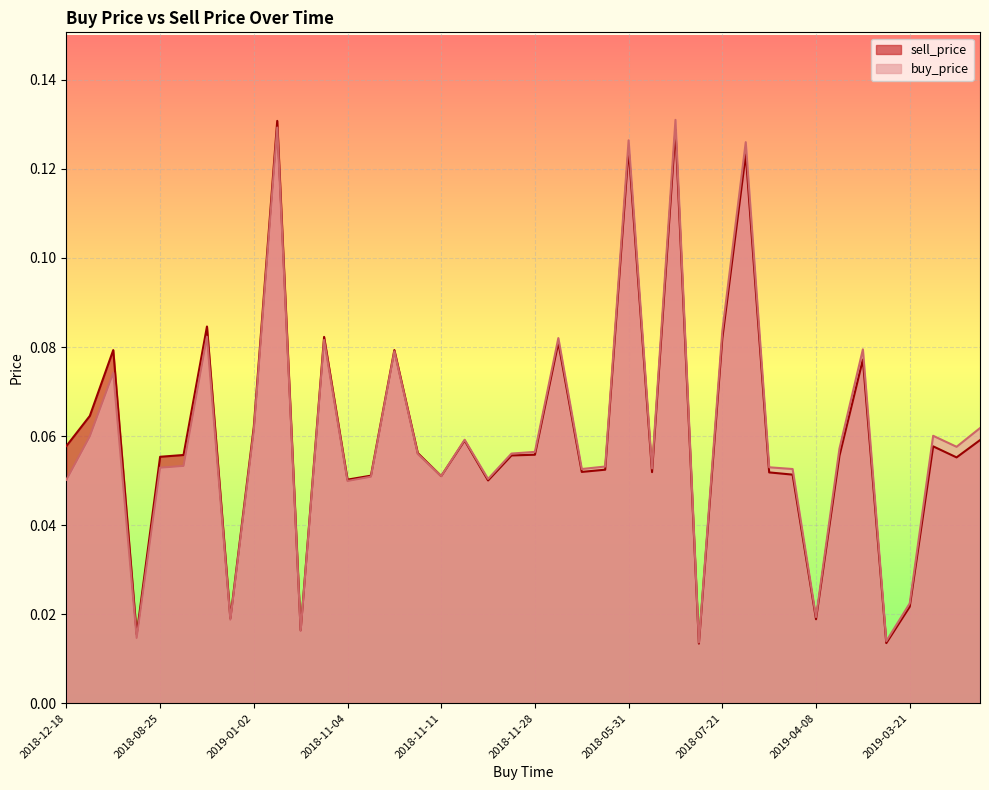

Rank the series by their average value, from lowest to highest.

buy_price, sell_price